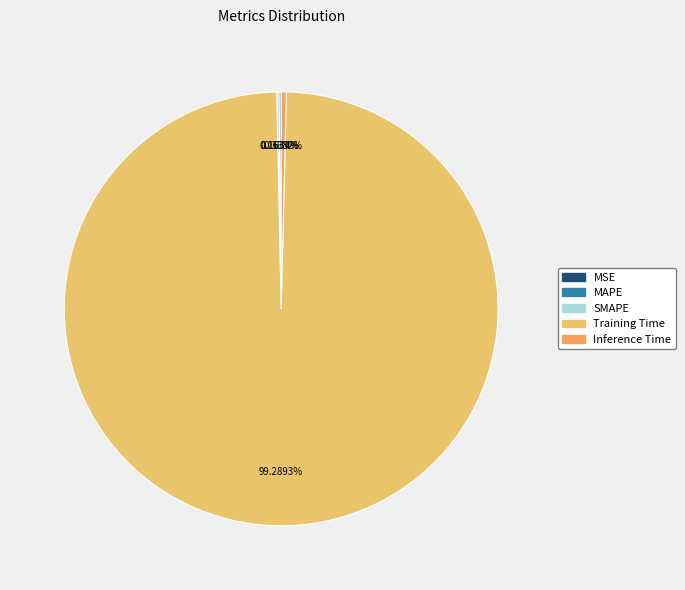

Which slice is the largest?

Training Time